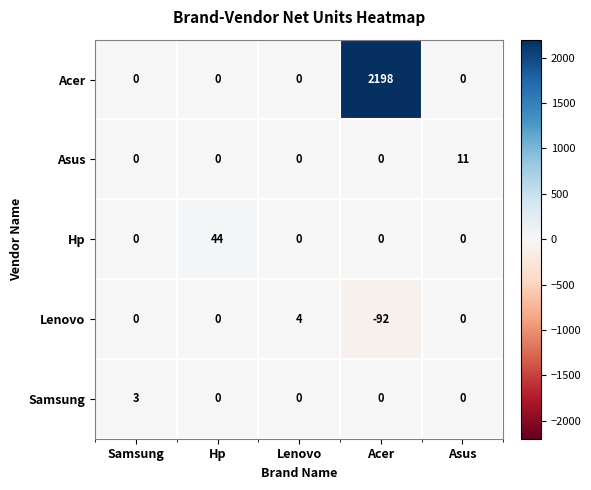

List the series in order of their peak value, lowest first.

Samsung, Lenovo, Asus, Hp, Acer